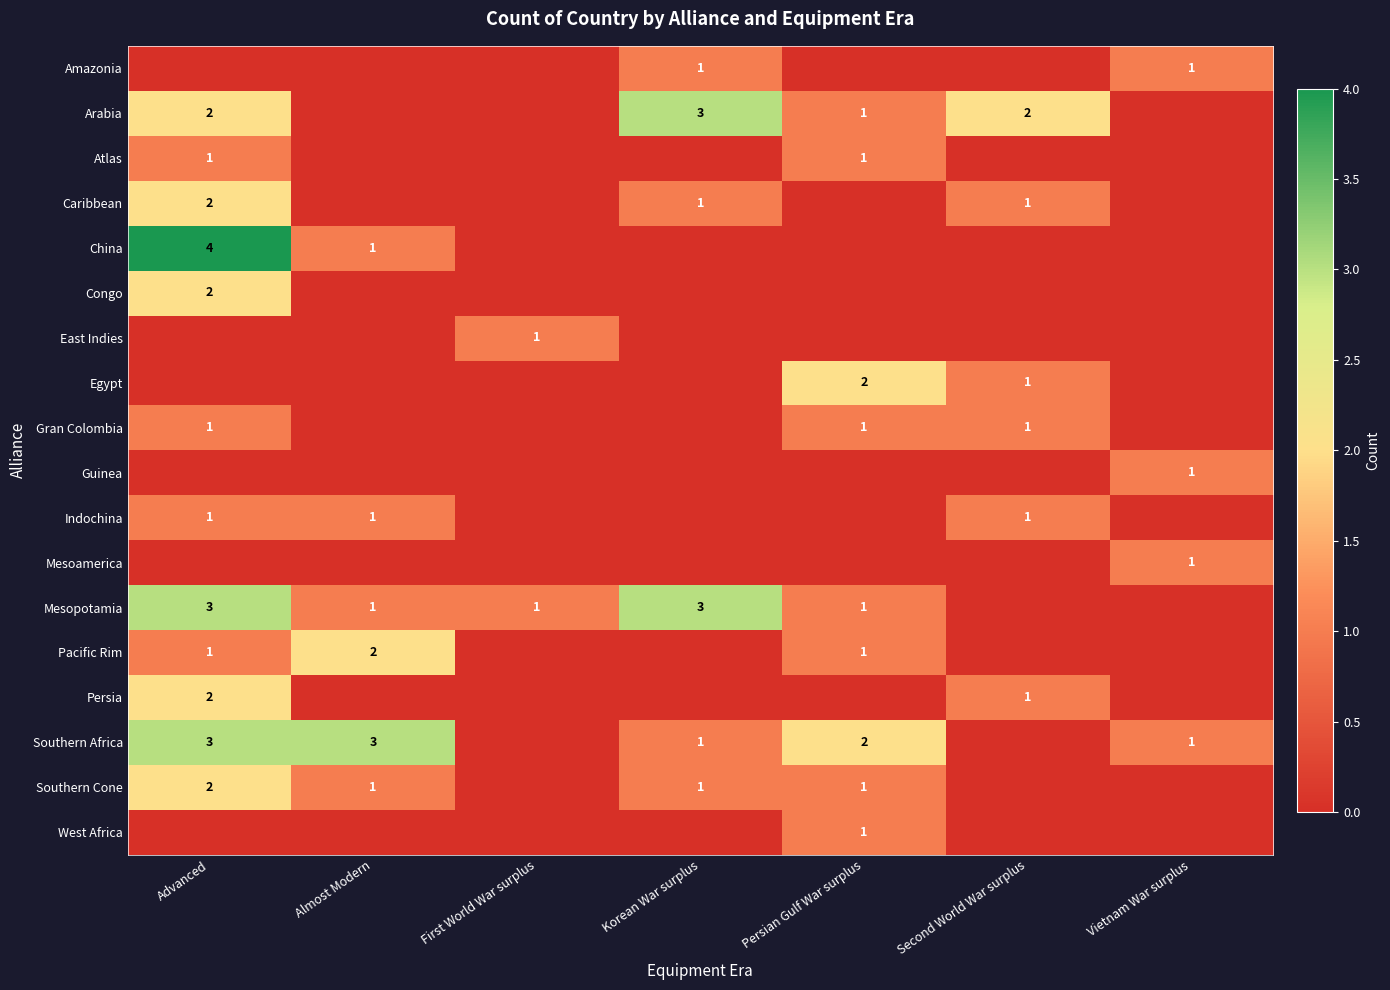

True or false: Caribbean has a value of 2 at Advanced.

True